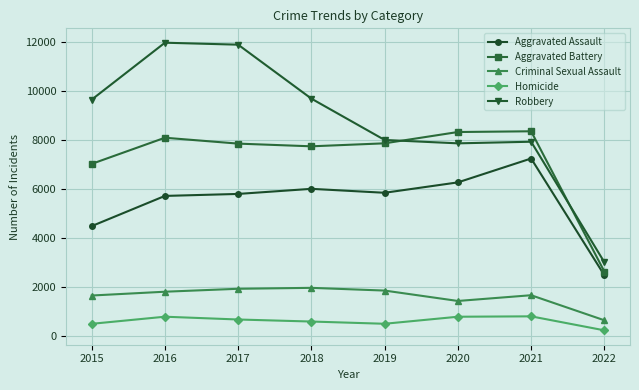

Count the number of categories in the chart.

8